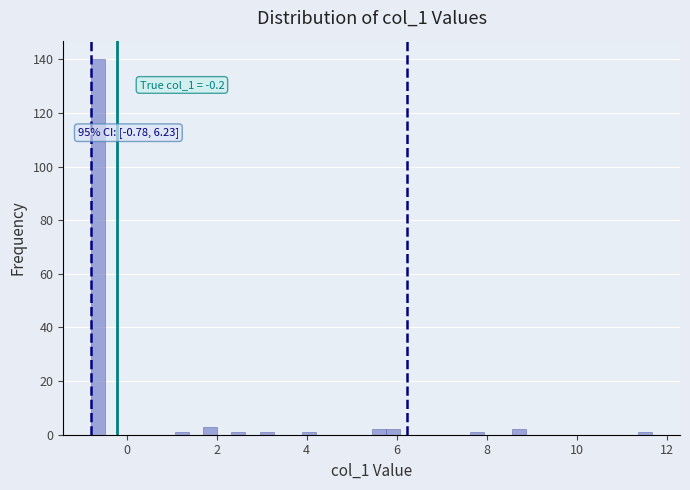

Read against the x-axis, roughly where is the centre of the tallest bar?

-0.6